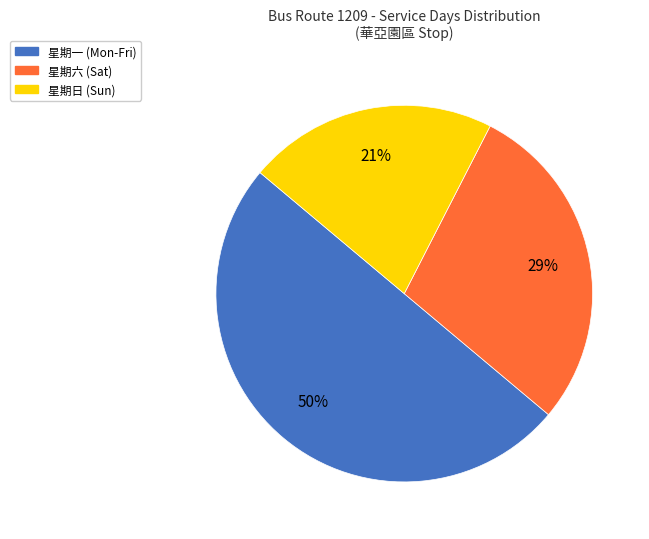

The 星期一 slice represents 50% of the pie. True or false?

True